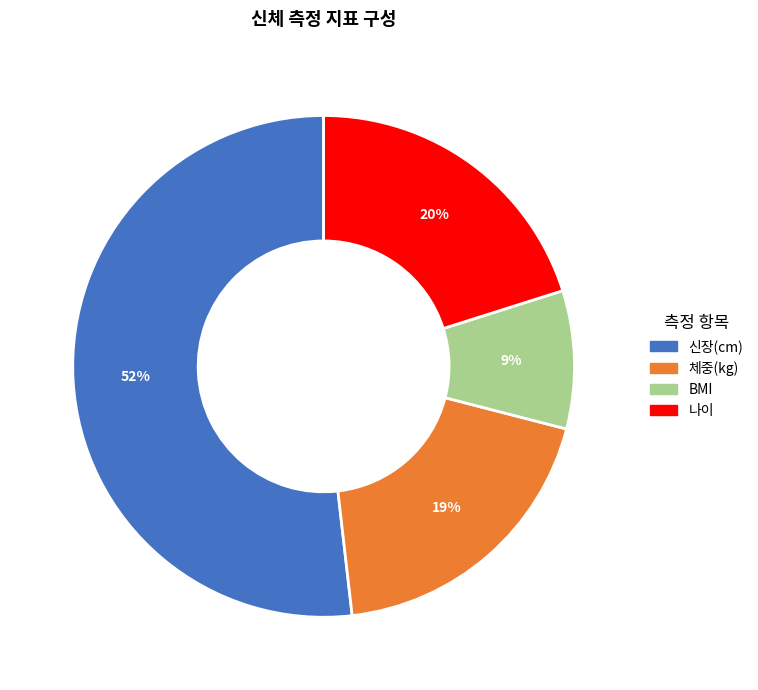

Combined, do 나이 and 체중(kg) account for over 50%?

No